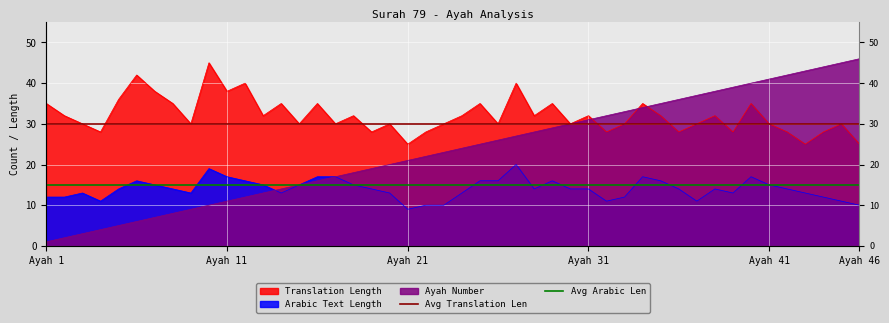

Is it true that Avg Arabic Len equals 15 at Ayah 11?

True